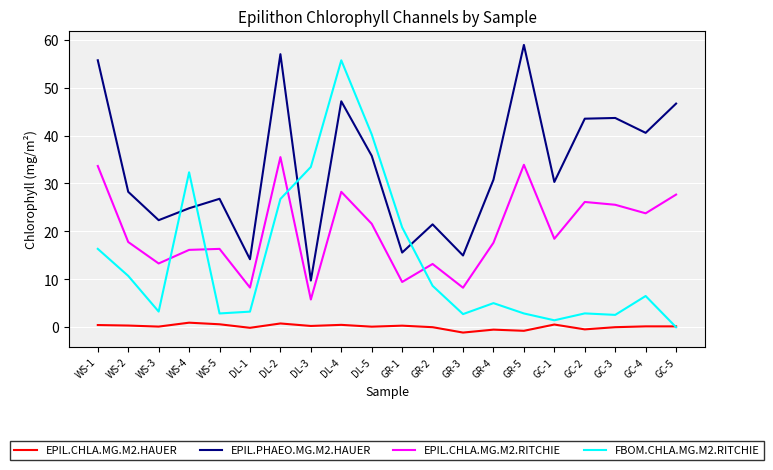

The EPIL.PHAEO.MG.M2.HAUER series shows 20.6 at GC-3. True or false?

False